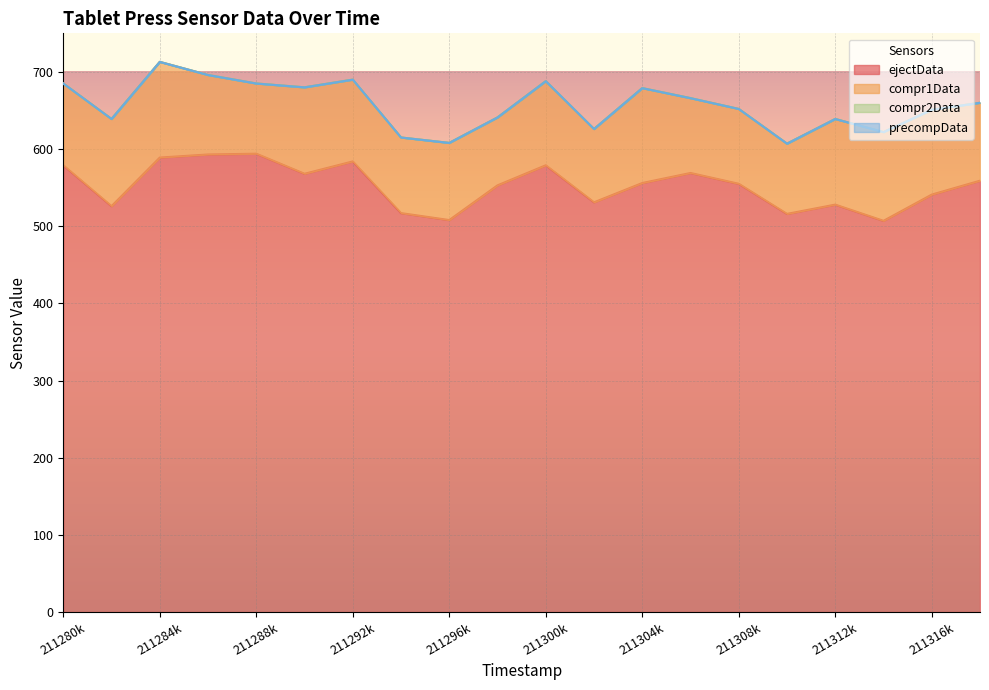

At which label does compr2Data reach its peak?

211280000